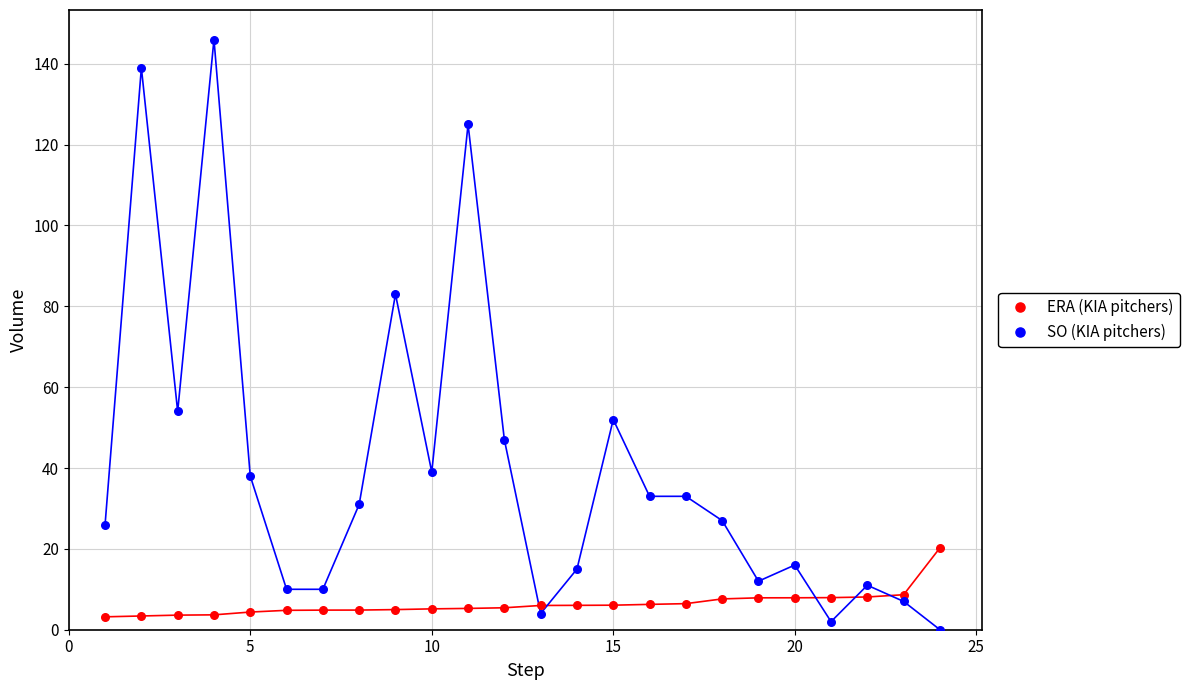

Which series reaches the minimum Y coordinate?

SO (KIA pitchers)